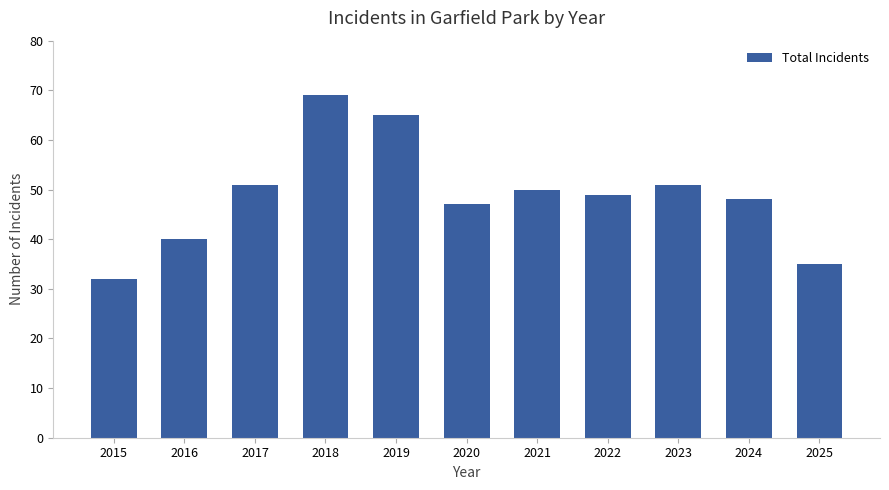

The chart shows a value of 35 at 2025. True or false?

True